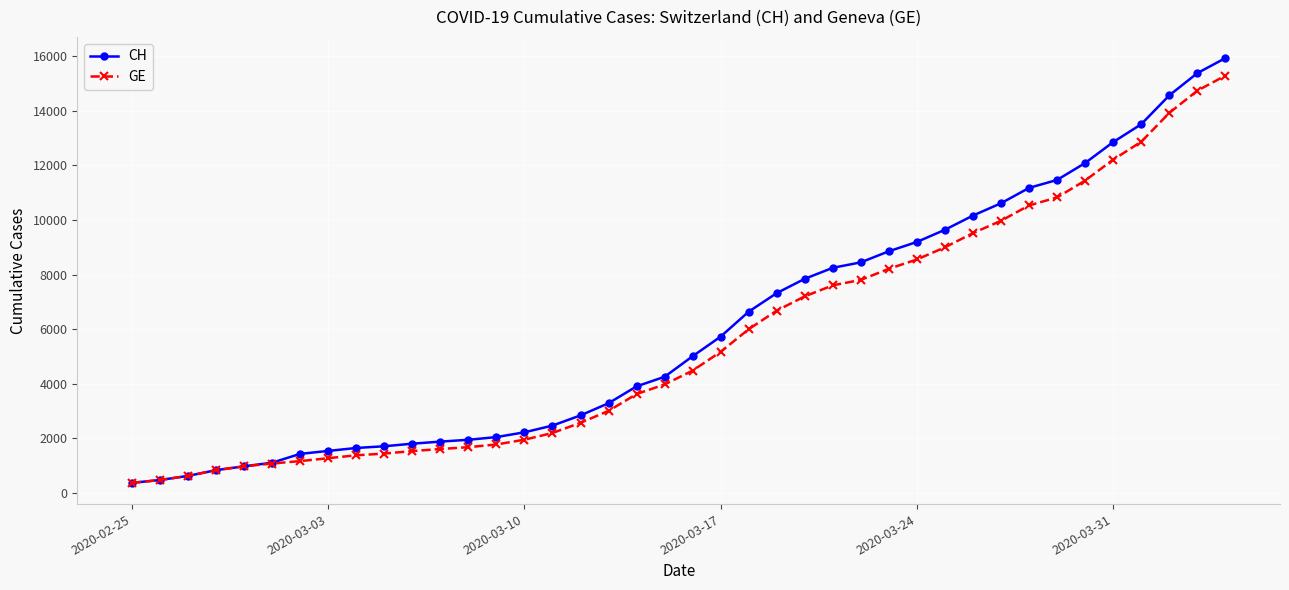

List the series in order of their peak value, highest first.

CH, GE